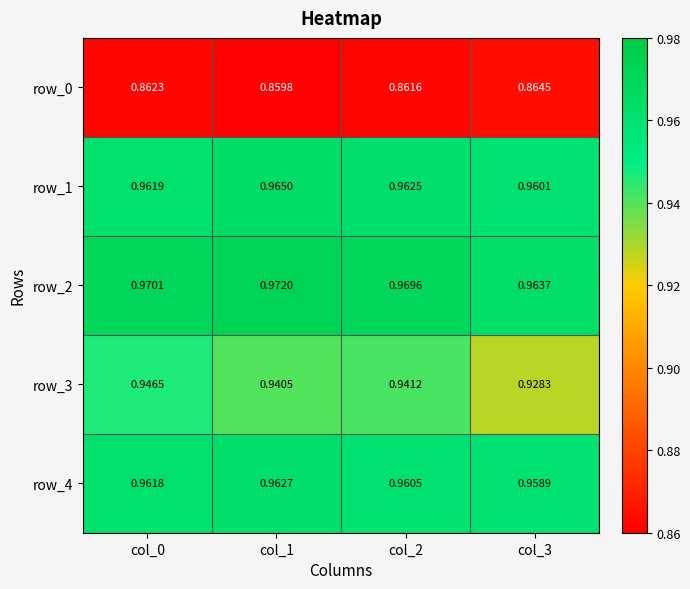

Rank the series at col_3 from highest to lowest value.

row_2, row_1, row_4, row_3, row_0